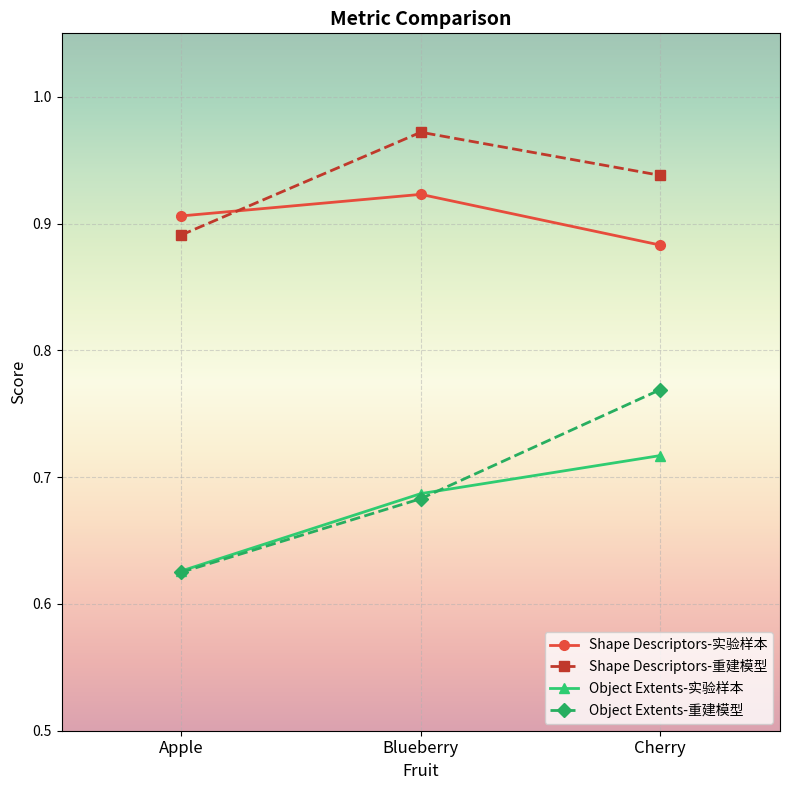

How many lines are shown in the chart?

4